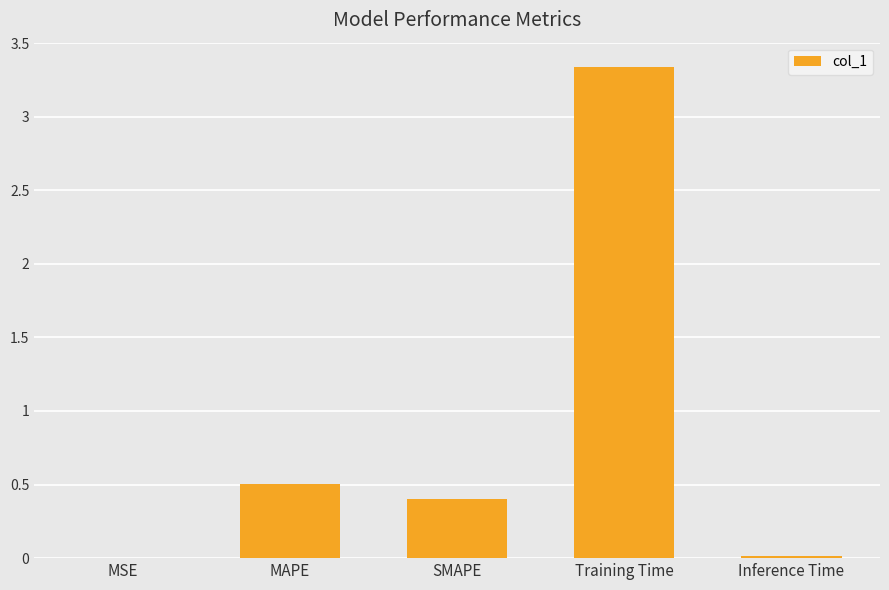

Between MAPE and Training Time, which is larger?

Training Time